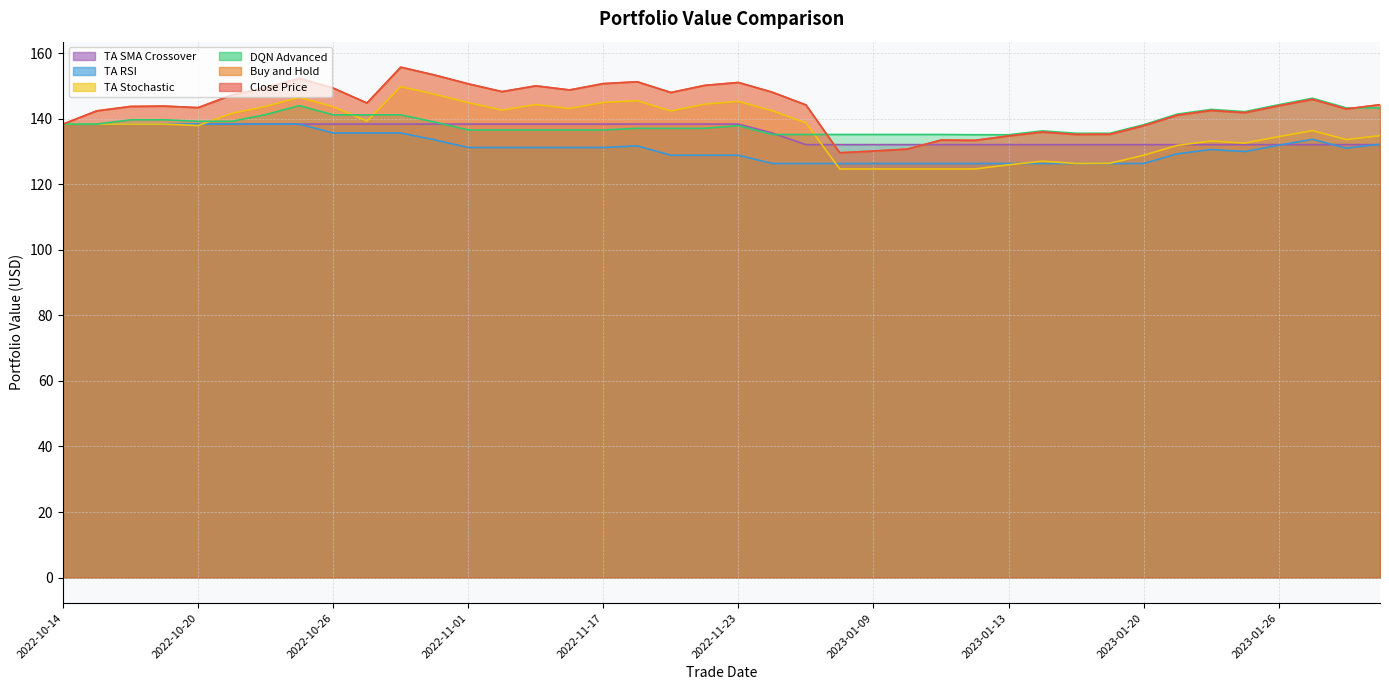

At which category does Close Price reach its first local valley?

2022-10-20